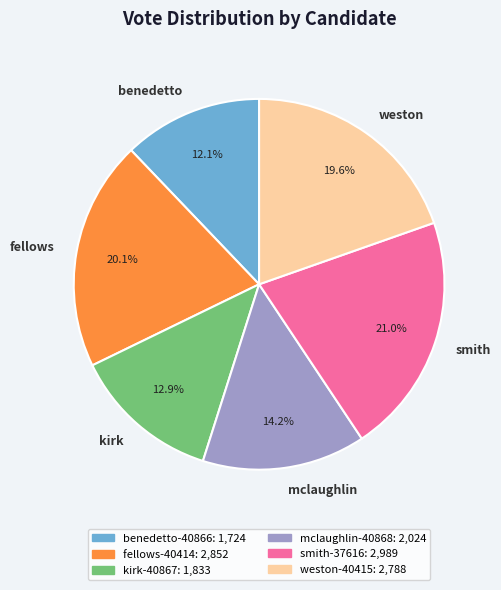

What is the smallest slice in the pie chart?

benedetto